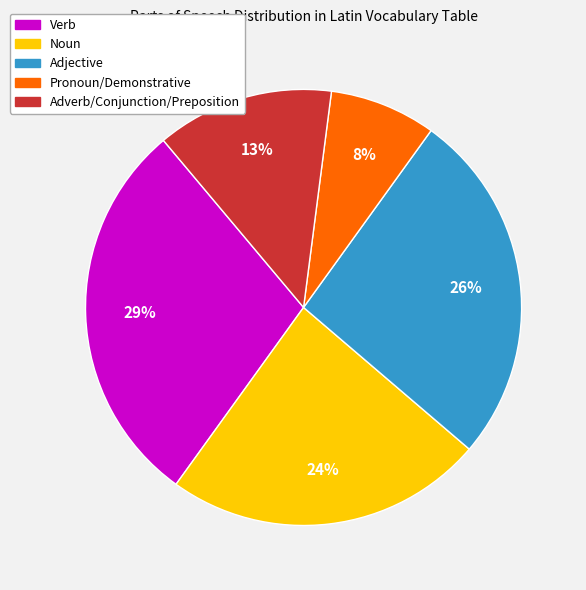

True or false: Adverb/Conjunction/Preposition accounts for 13% of the total.

True